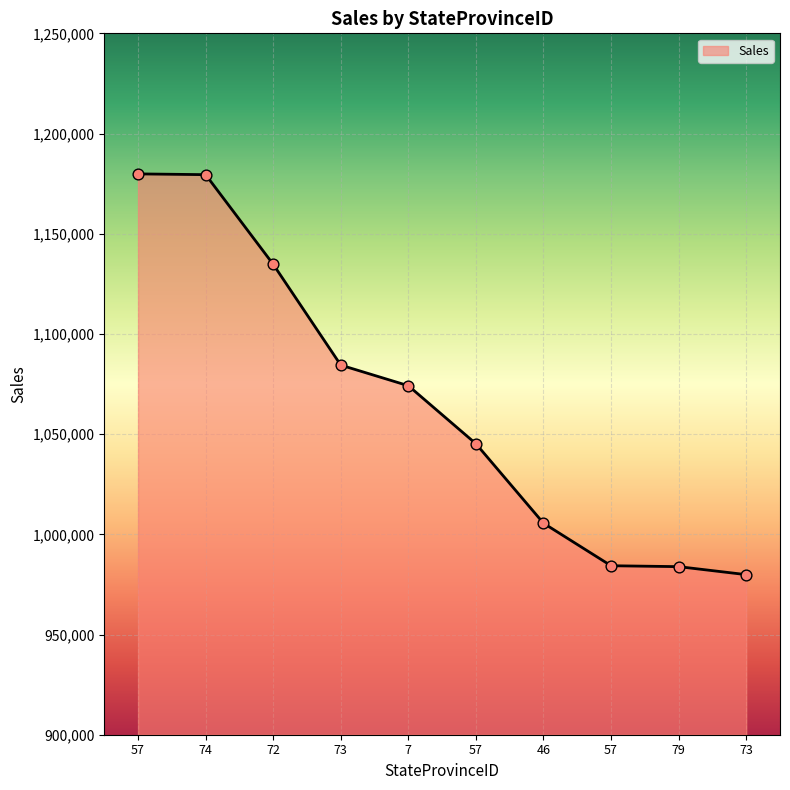

Is this an area chart (filled region under the line)?

Yes